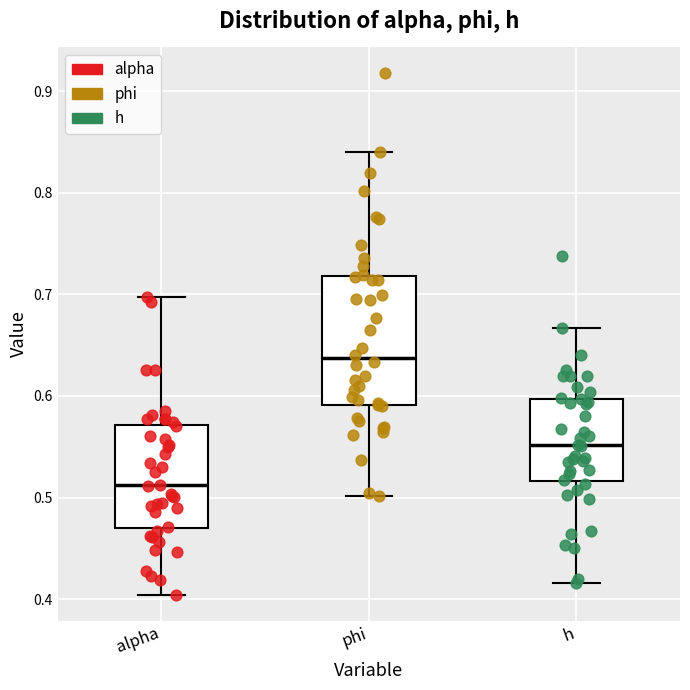

Comparing the boxes themselves (not the whiskers), which one is the tallest?

phi